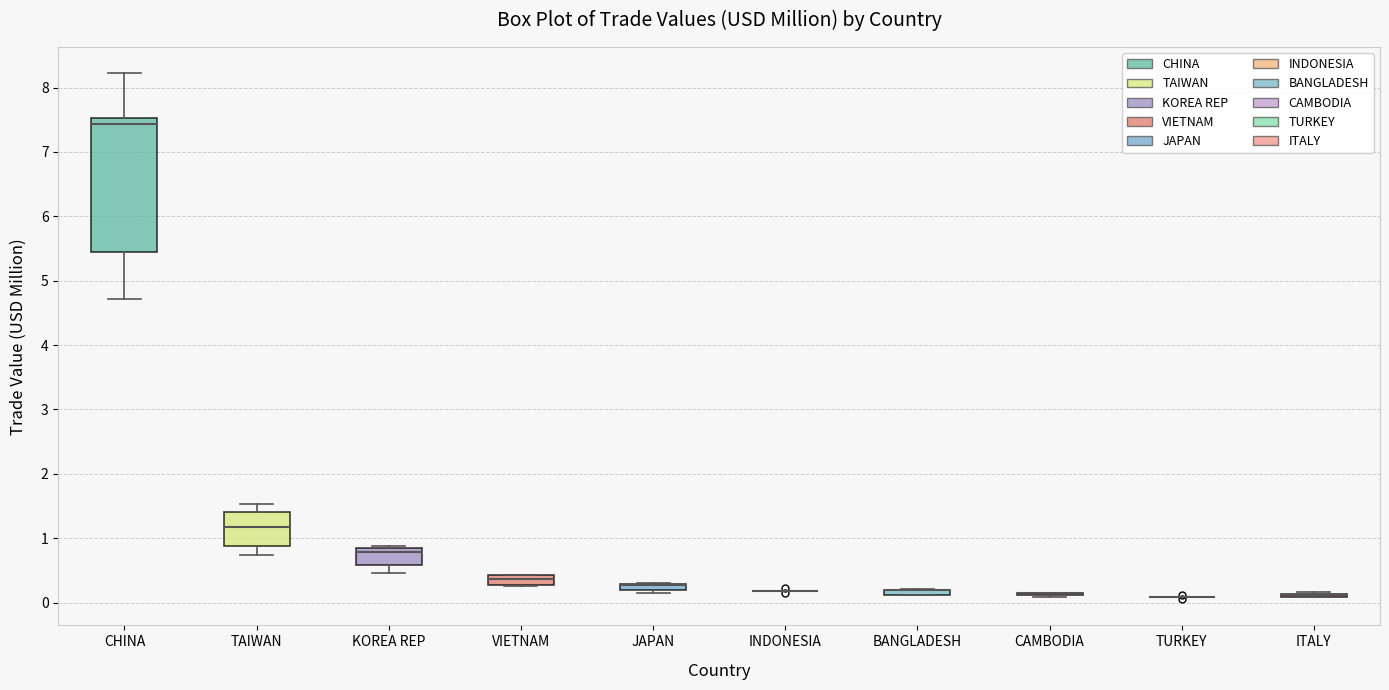

Which box is the tallest, from its lower edge to its upper edge?

CHINA